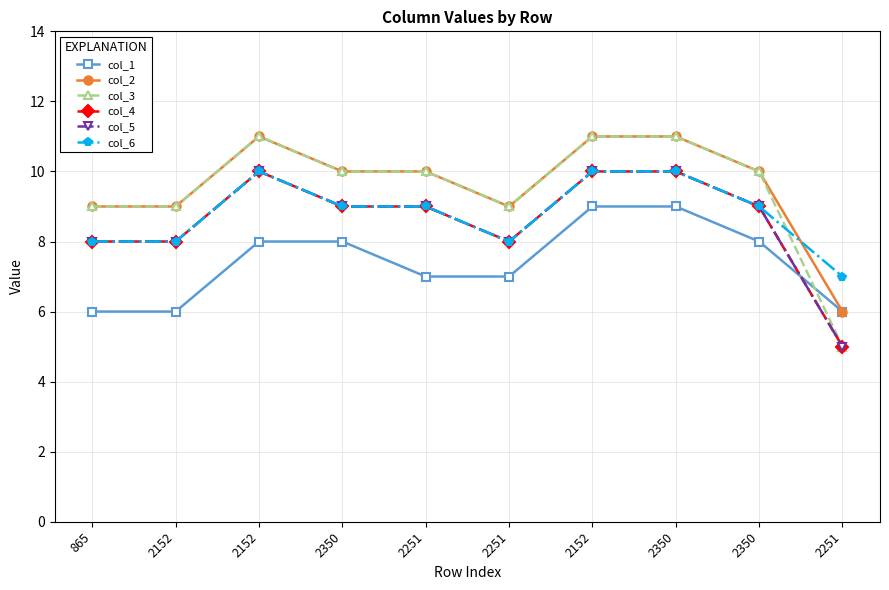

True or false: col_2 and col_1 cross at least once.

False